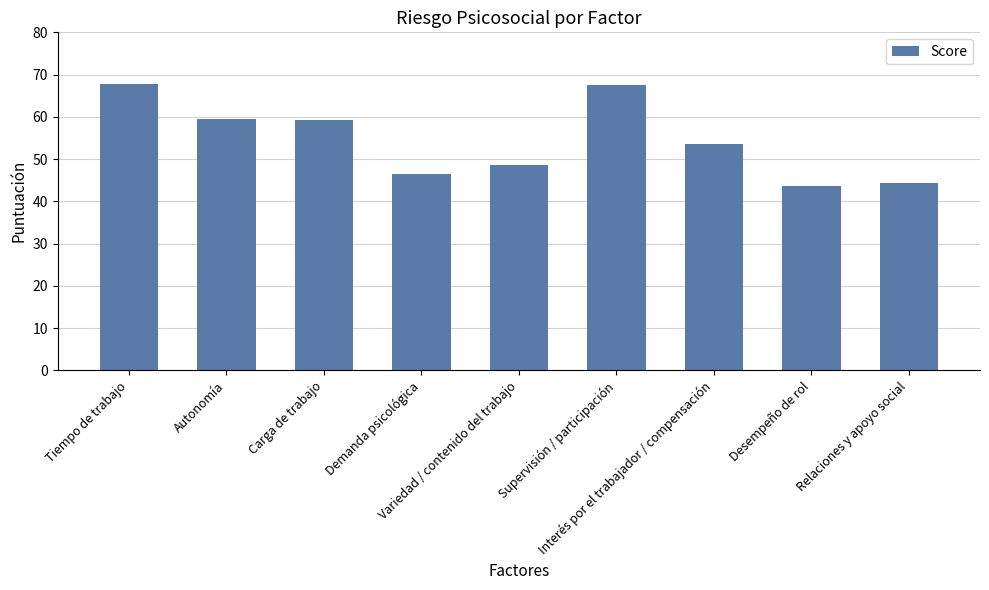

What is the greatest value displayed?

67.7